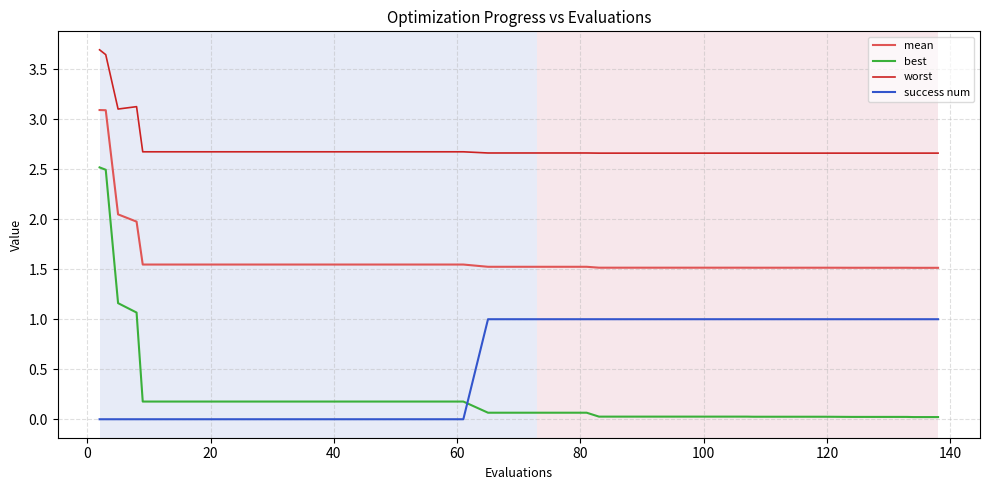

Rank the series by their maximum value, from highest to lowest.

worst, mean, best, success num